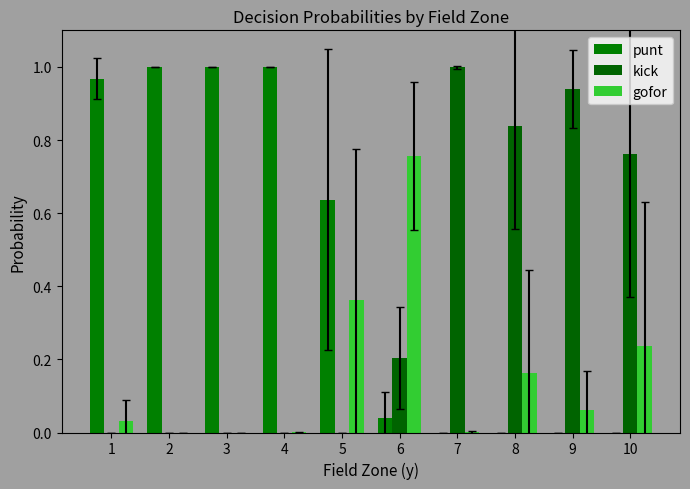

Which series changed the most between 8 and 9?

kick